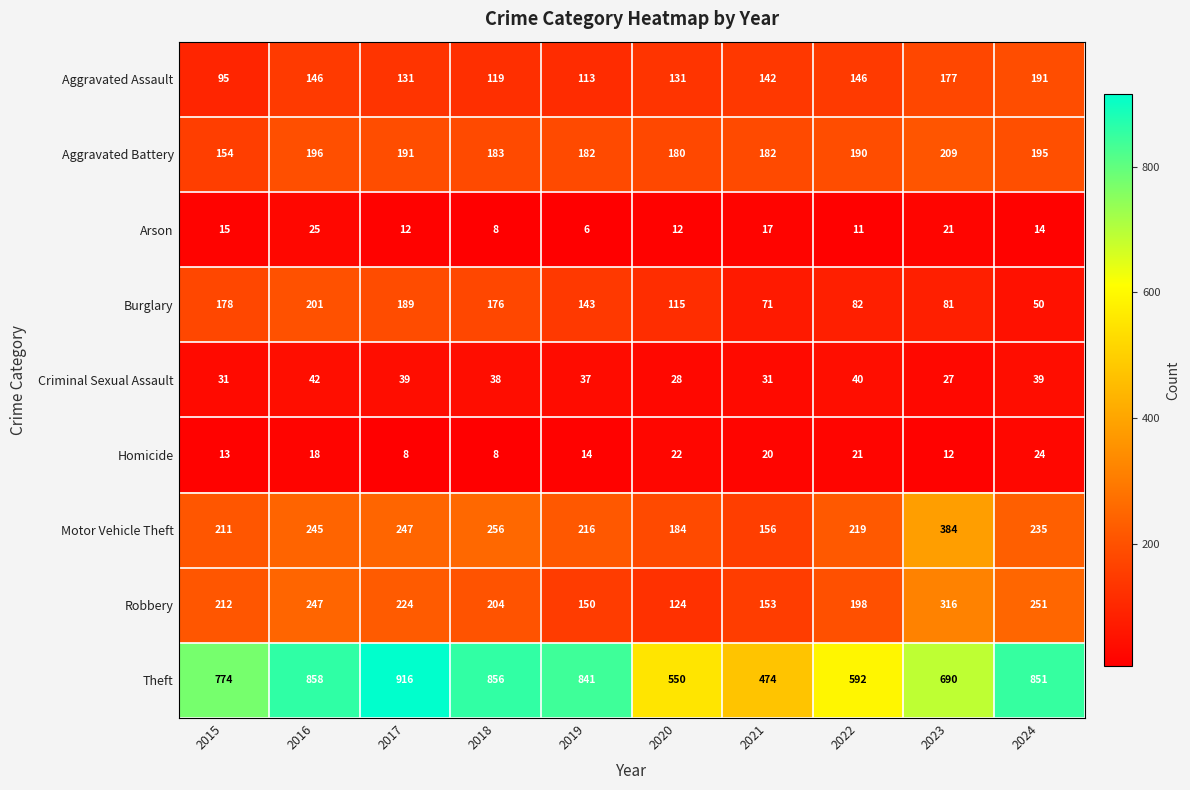

True or false: Burglary has a value of 258 at 2017.

False